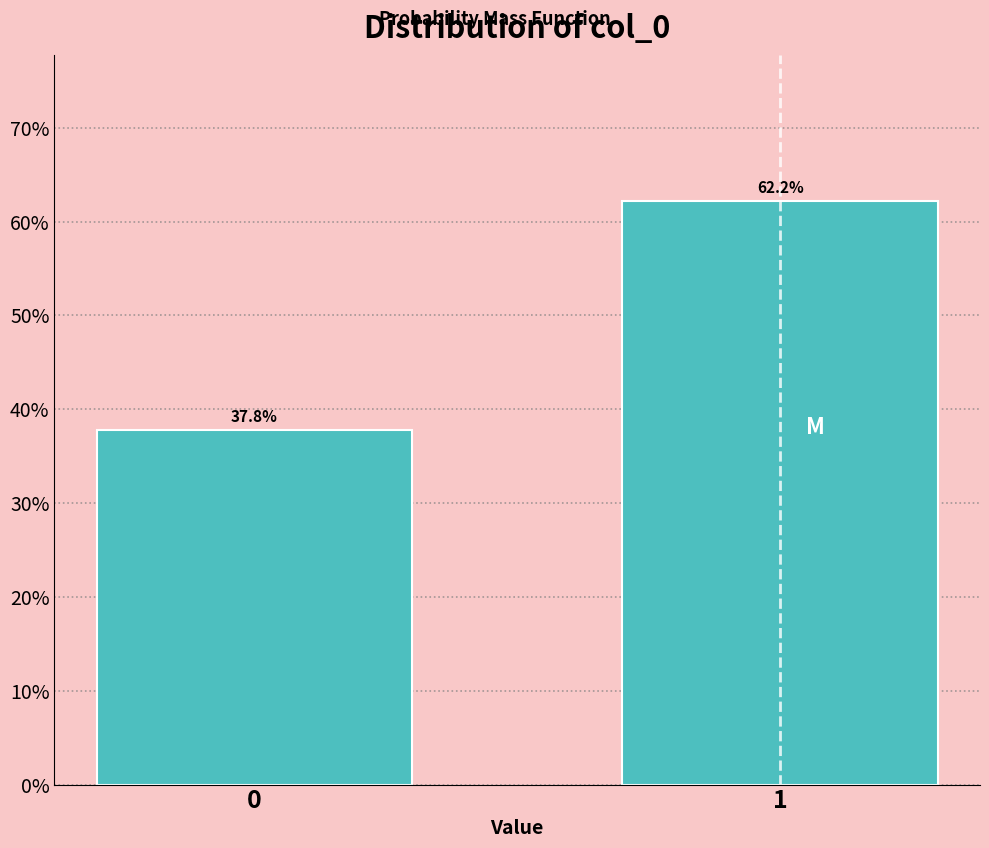

Reading right to left, what are all the values shown in this chart?

1=62.2	0=37.8